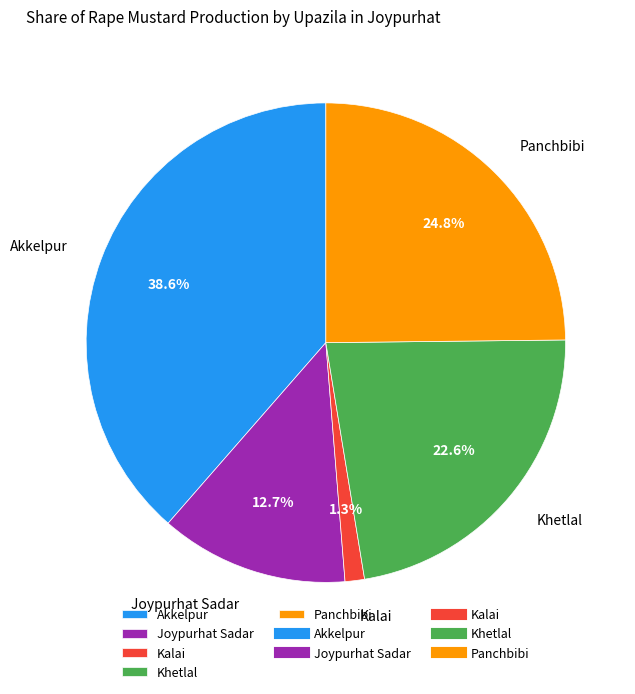

What percentage is the Kalai slice, to the nearest percent?

1%